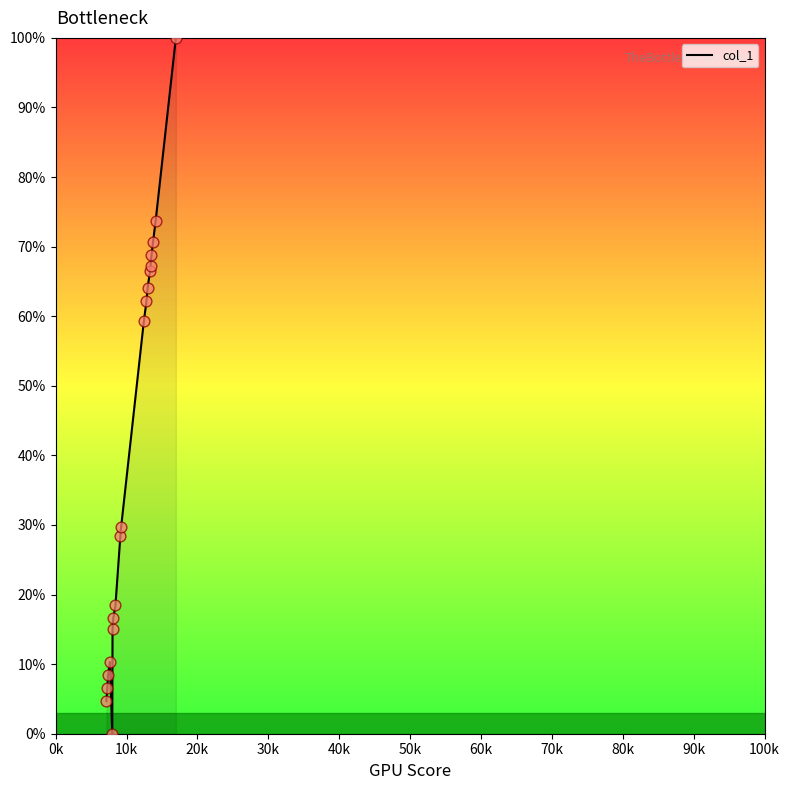

What is the maximum value shown in the chart?

100.0